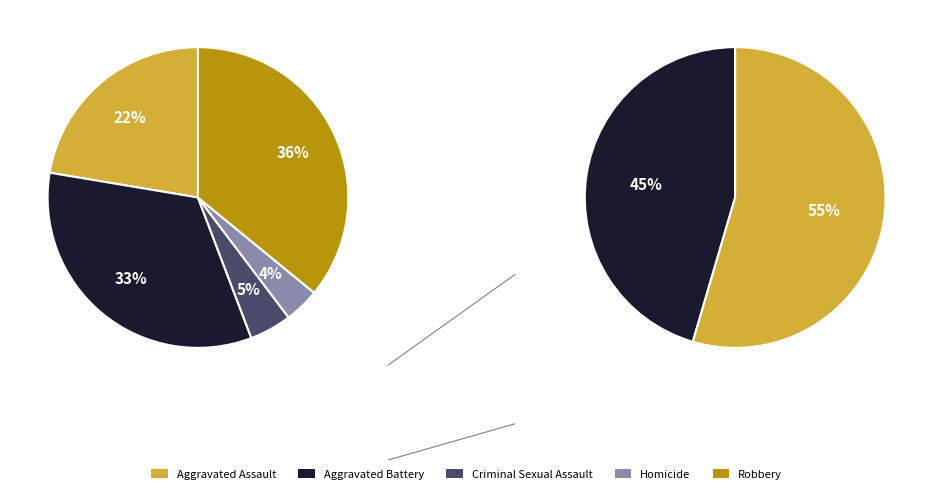

Which slice is the largest?

Robbery